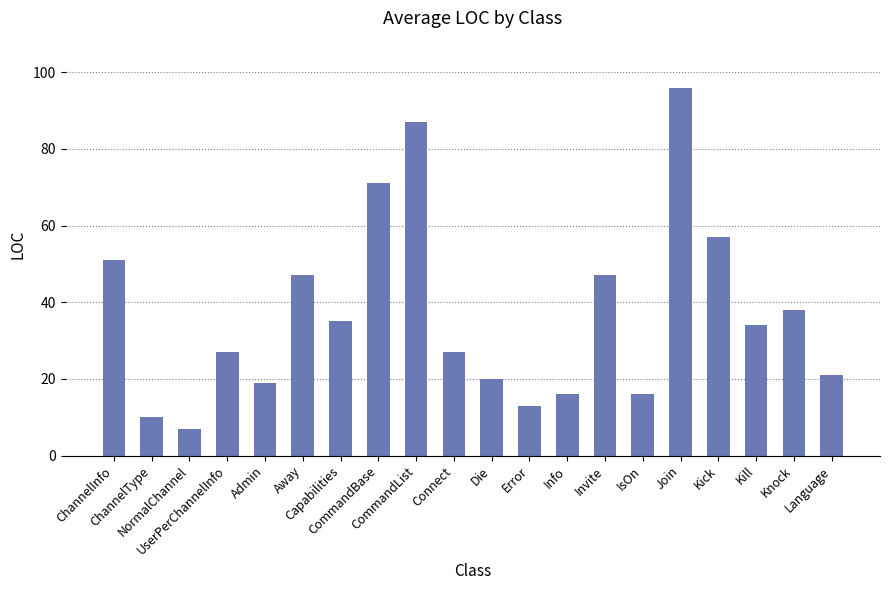

Reading right to left, what are all the values shown in this chart?

Language=21	Knock=38	Kill=34	Kick=57	Join=96	IsOn=16	Invite=47	Info=16	Error=13	Die=20	Connect=27	CommandList=87	CommandBase=71	Capabilities=35	Away=47	Admin=19	UserPerChannelInfo=27	NormalChannel=7	ChannelType=10	ChannelInfo=51